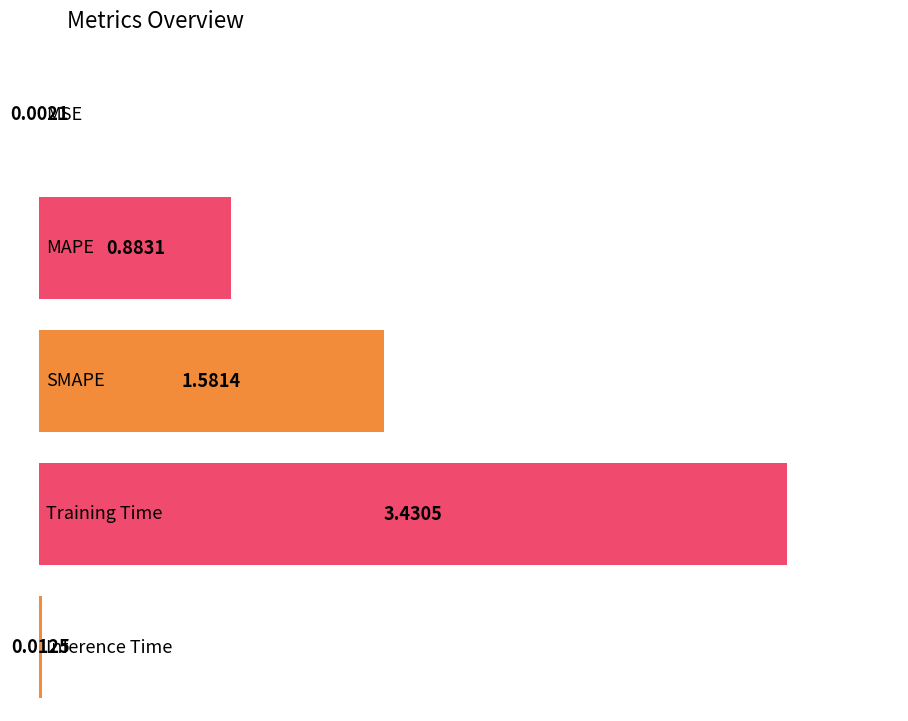

What is the sum of all values?

5.9